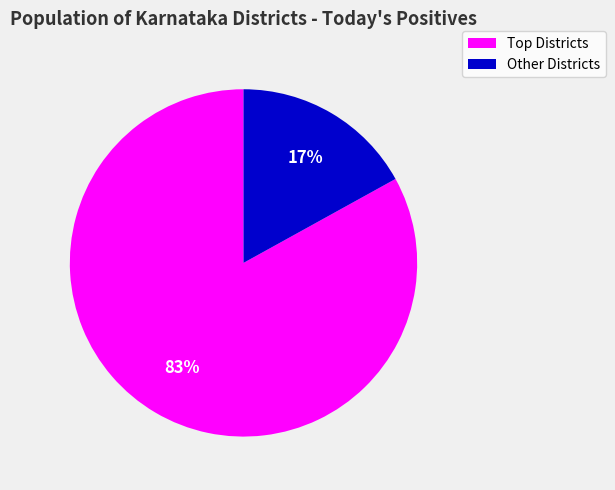

Is it true that Other Districts is 28% of the pie?

False